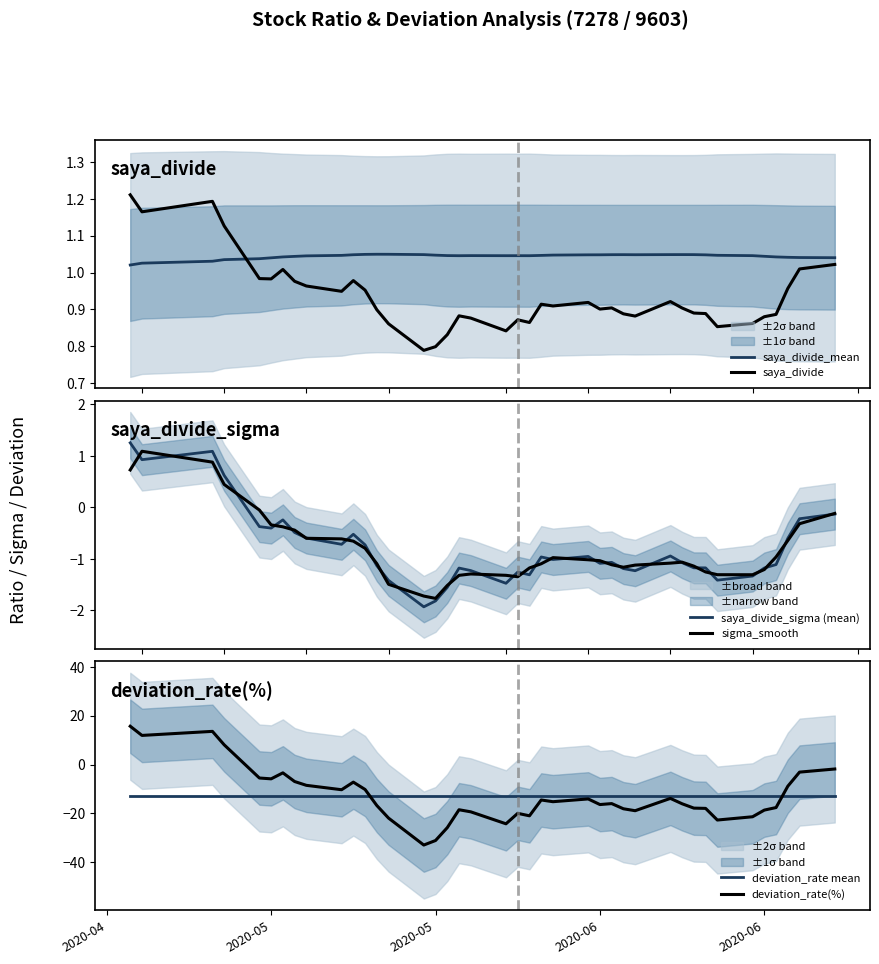

How many lines are shown in the chart?

6